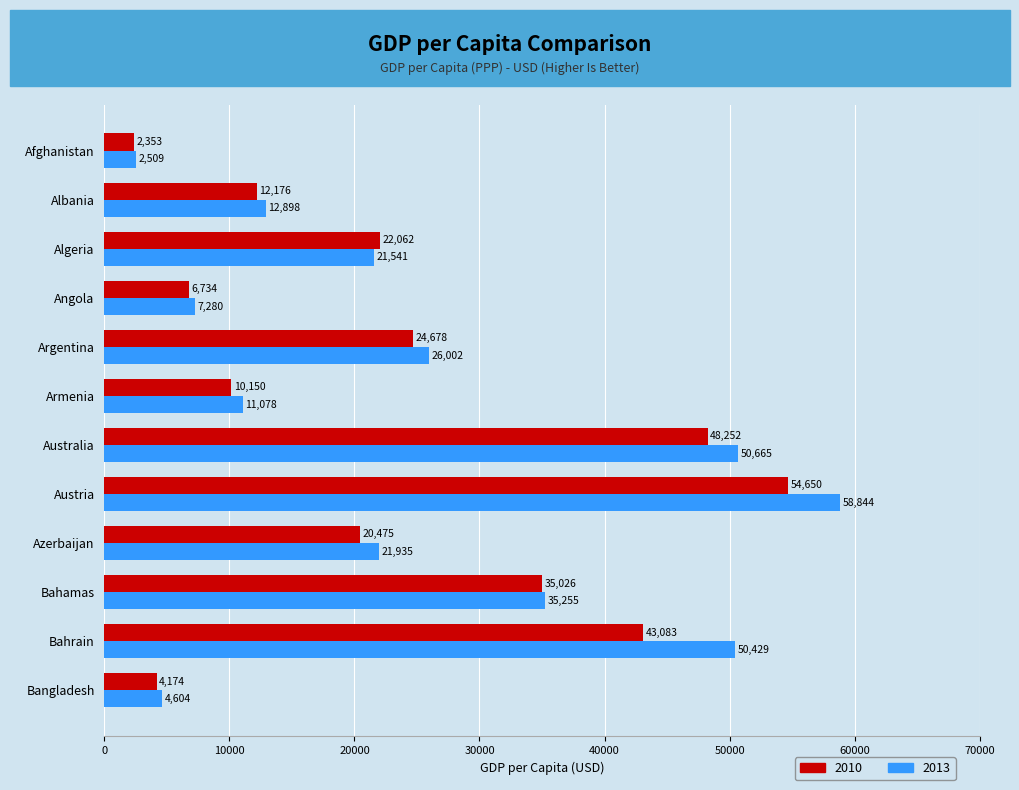

At which label does 2013 reach its peak?

Austria